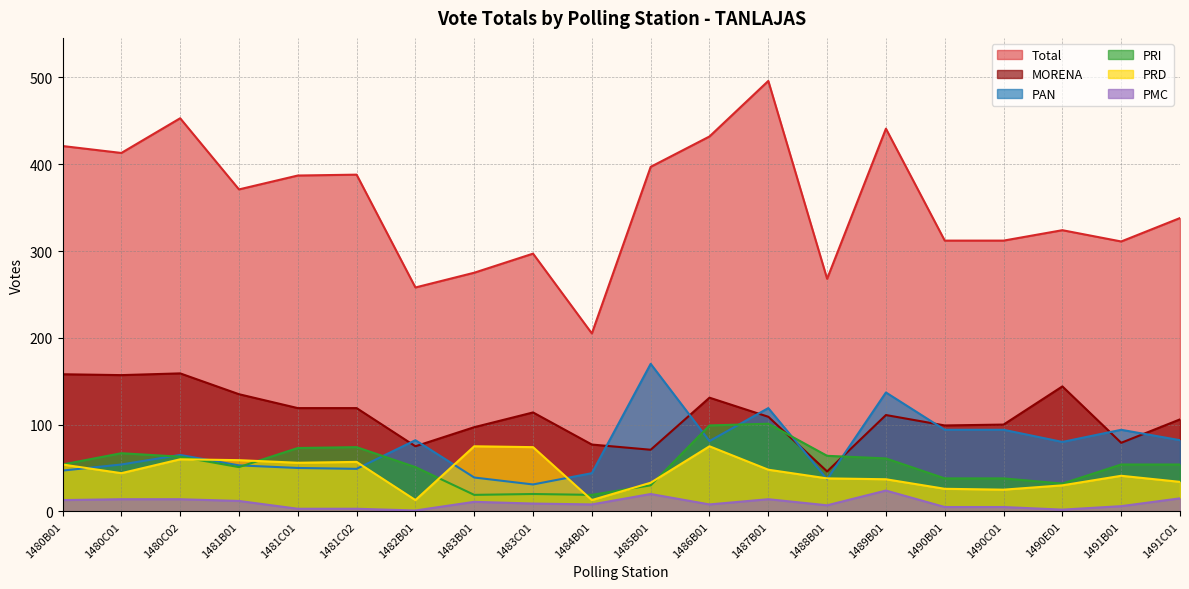

What is the average value of the PRD series?

45